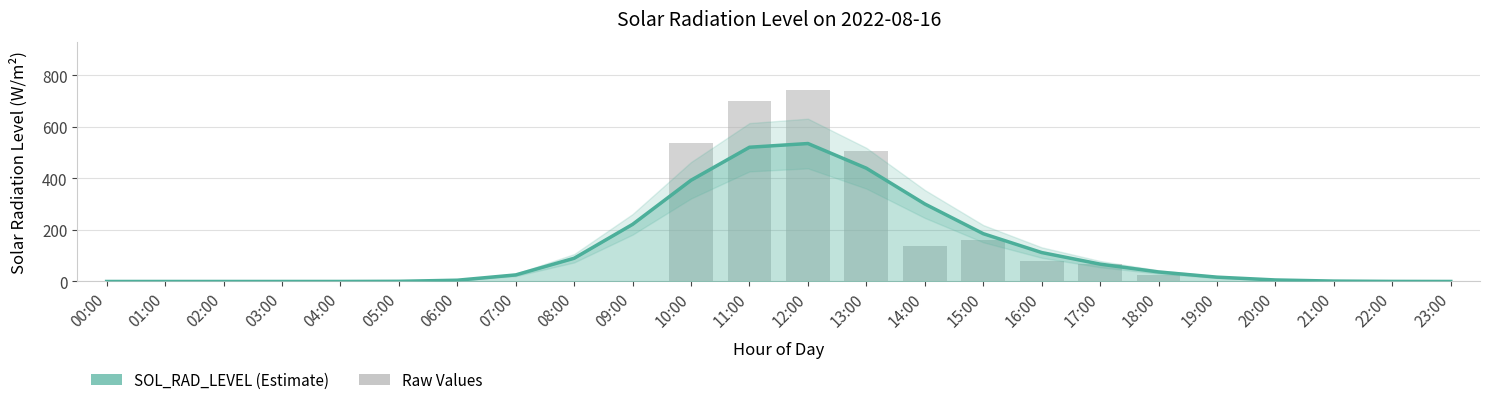

Reading left to right, list all the values displayed in this chart.

0.0	0.0	0.0	0.0	0.0	0.6	4.9	25.4	90.0	221.6	392.7	520.7	535.1	439.3	300.6	185.4	112.2	67.3	36.9	16.8	5.8	1.5	0.3	0.0